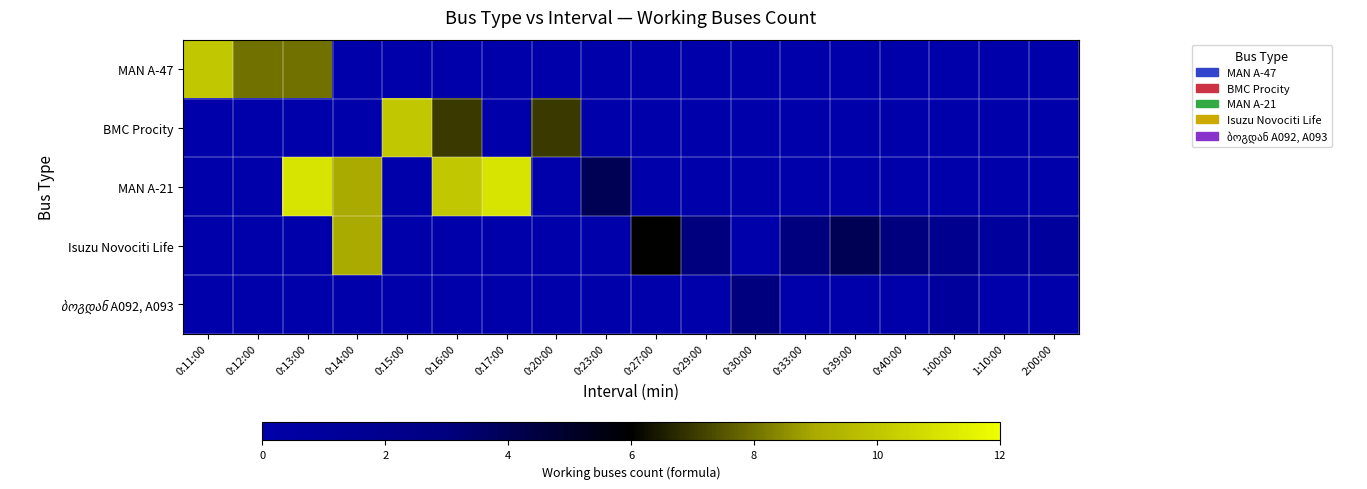

Which series has the largest range (max minus min)?

MAN A-21